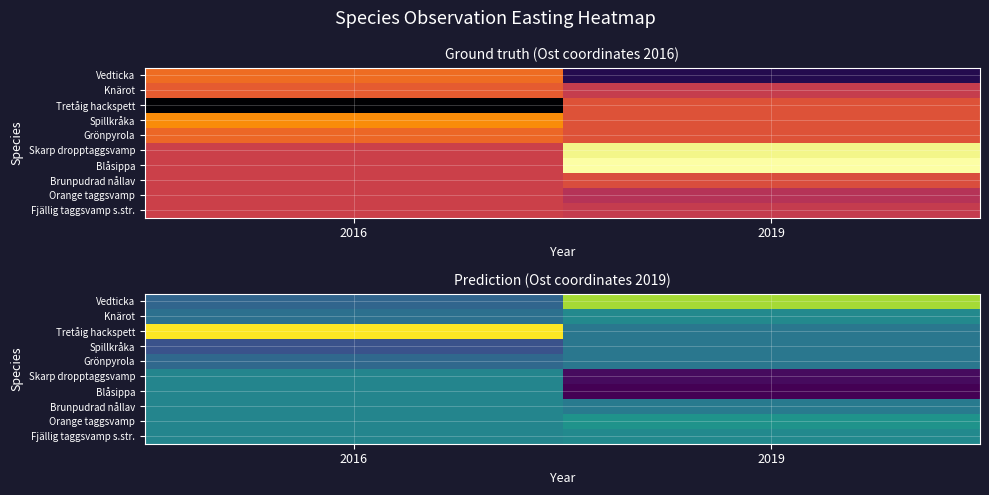

The Spillkråka series shows 0.2 at 2016. True or false?

False